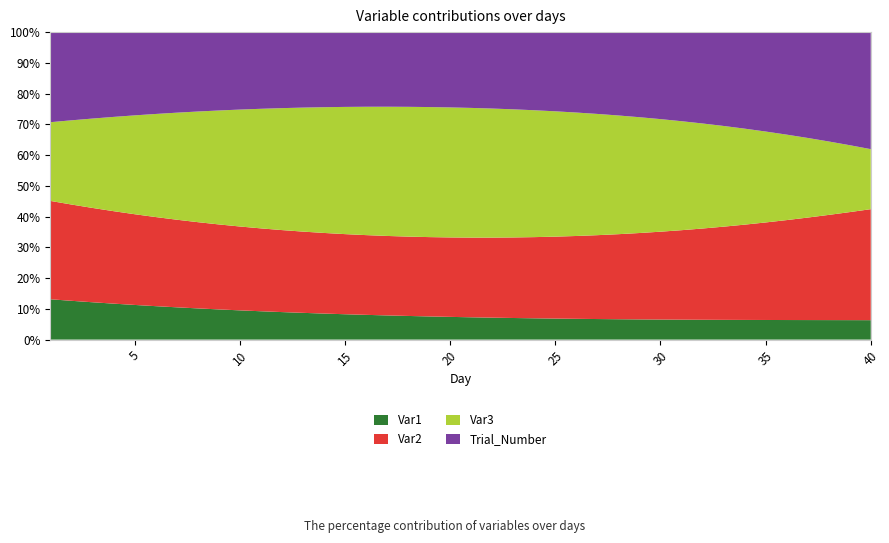

Reading left to right, list all the values displayed in this chart.

Var1: 1.3	1.3	1.3	1.3	1.2	1.2	1.2	1.2	1.2	1.1	1.1	1.1	1.1	1.0	1.0	1.0	1.0	0.9	0.9	0.9	0.9	0.9	0.8	0.8	0.8	0.8	0.8	0.7	0.7	0.7	0.7	0.7	0.6	0.6	0.6	0.6	0.6	0.5	0.5	0.5
Var2: 3.3	3.3	3.3	3.3	3.3	3.3	3.3	3.3	3.3	3.2	3.2	3.2	3.2	3.2	3.2	3.2	3.2	3.2	3.2	3.2	3.2	3.1	3.1	3.1	3.1	3.1	3.1	3.1	3.0	3.0	3.0	3.0	3.0	3.0	2.9	2.9	2.9	2.9	2.9	2.8
Var3: 2.6	2.9	3.1	3.3	3.6	3.8	4.0	4.2	4.4	4.5	4.7	4.8	4.9	5.0	5.1	5.2	5.2	5.2	5.2	5.2	5.1	5.1	5.0	4.9	4.7	4.6	4.4	4.3	4.1	3.9	3.7	3.4	3.2	3.0	2.7	2.5	2.3	2.0	1.8	1.5
Trial_Number: 3.0	3.0	3.0	3.0	3.0	3.0	3.0	3.0	3.0	3.0	3.0	3.0	3.0	3.0	3.0	3.0	3.0	3.0	3.0	3.0	3.0	3.0	3.0	3.0	3.0	3.0	3.0	3.0	3.0	3.0	3.0	3.0	3.0	3.0	3.0	3.0	3.0	3.0	3.0	3.0